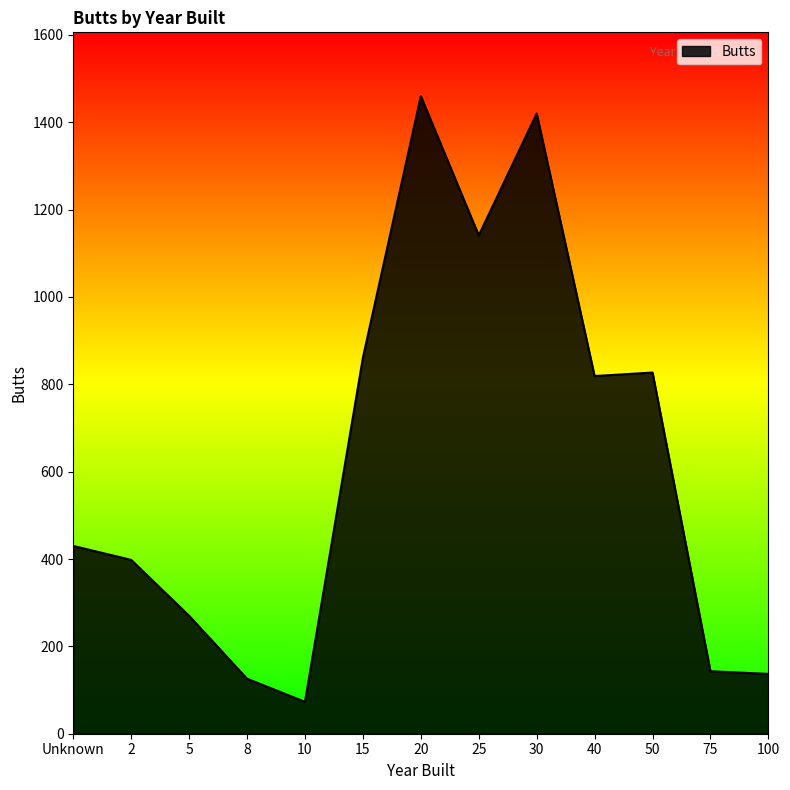

What is the ratio of the value at 20 to the value at 2?

3.7